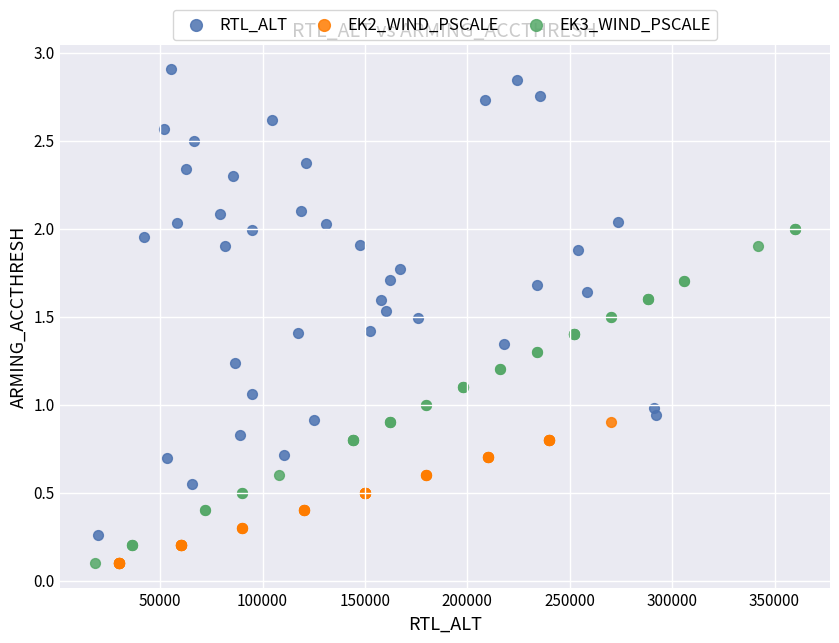

Which series has the largest Y range (max minus min)?

RTL_ALT